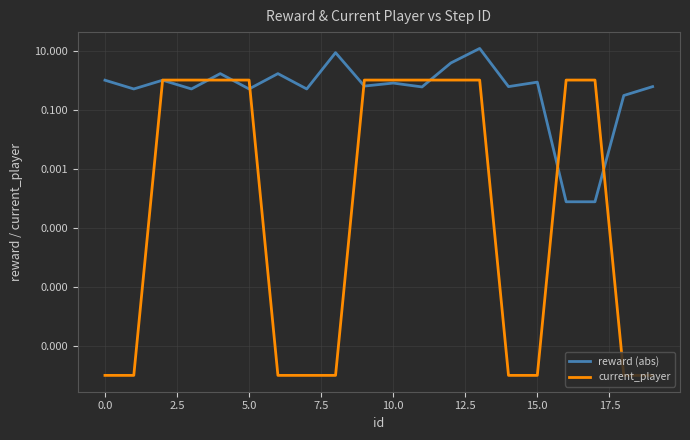

What is the difference between the maximum and minimum values in the current_player series?

1.0